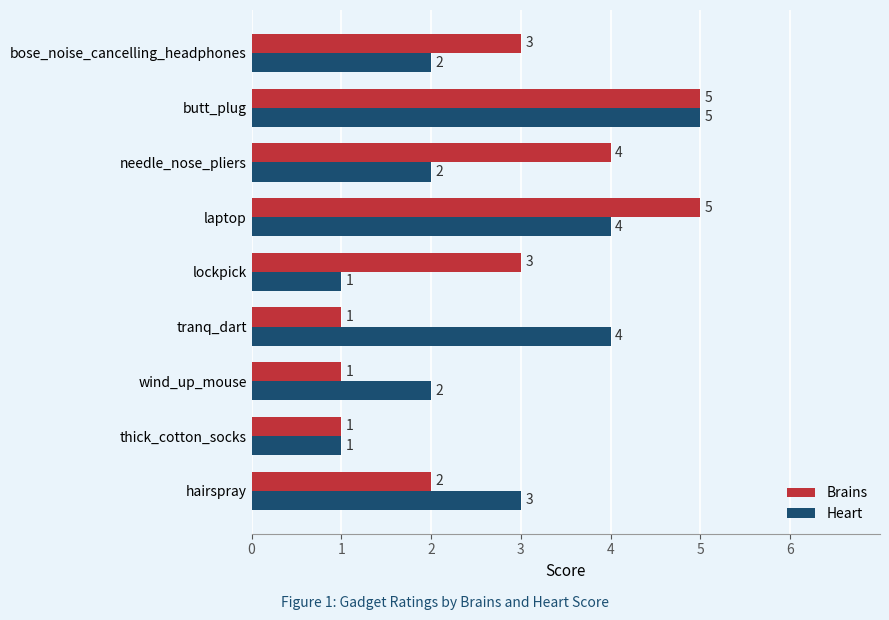

What is the highest value of the Brains series?

5